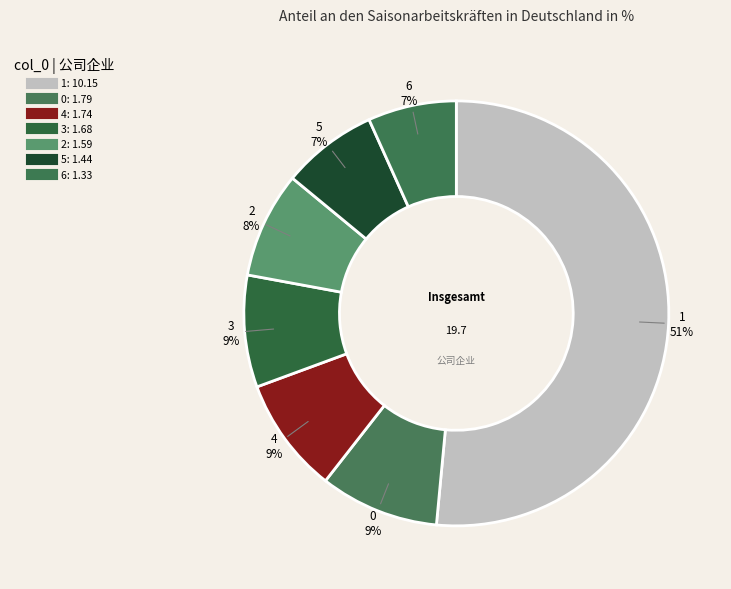

To the nearest percent, what is the difference between the largest and smallest slice percentages?

45%